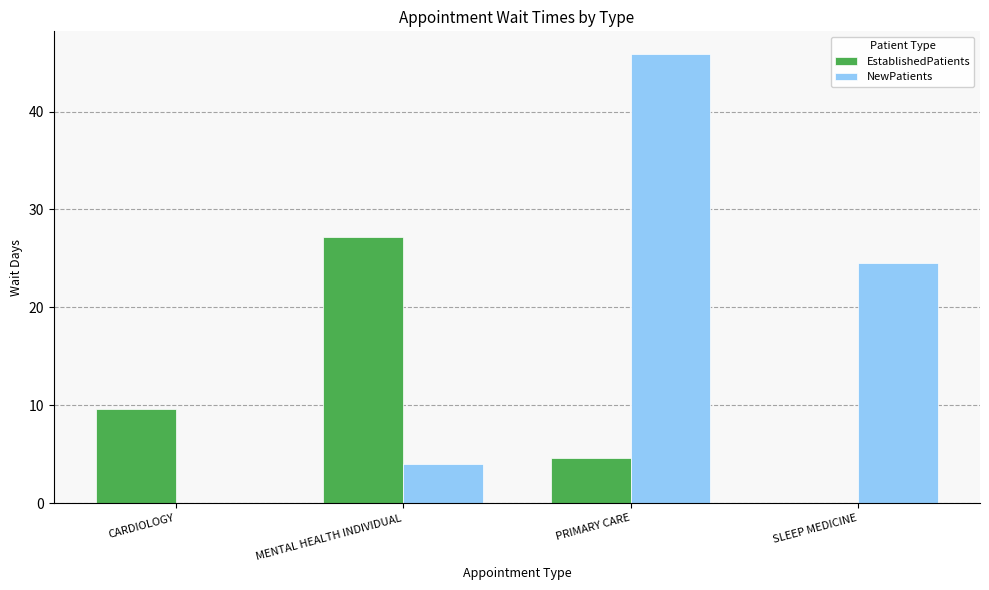

What is the approximate value of EstablishedPatients at MENTAL HEALTH INDIVIDUAL?

27.2